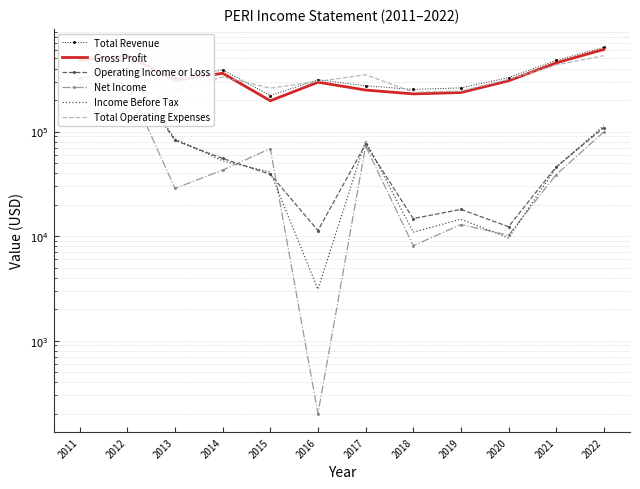

Is this an area chart (filled region under the line)?

No